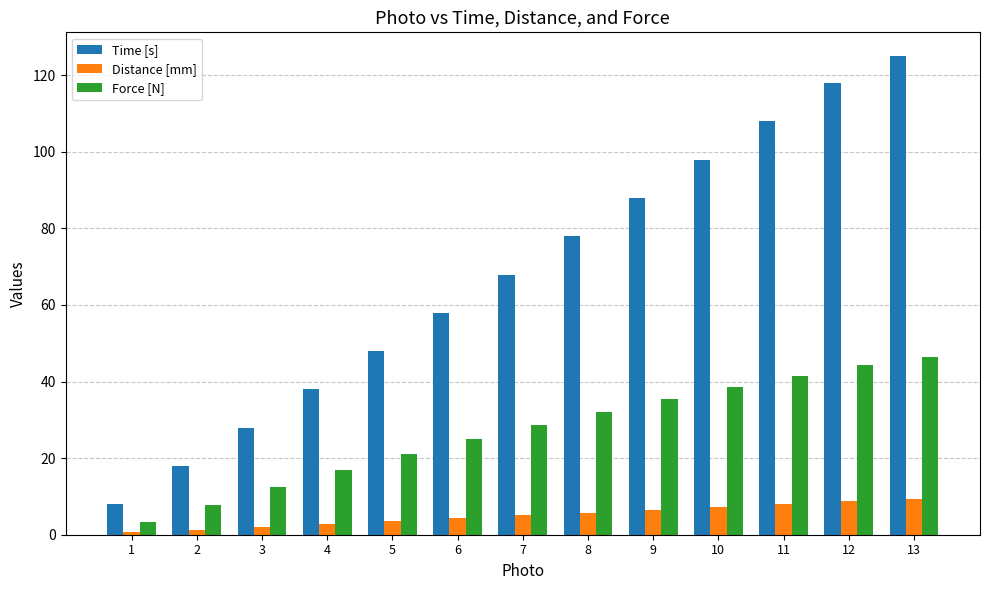

How many values in the Force [N] series exceed 28?

7